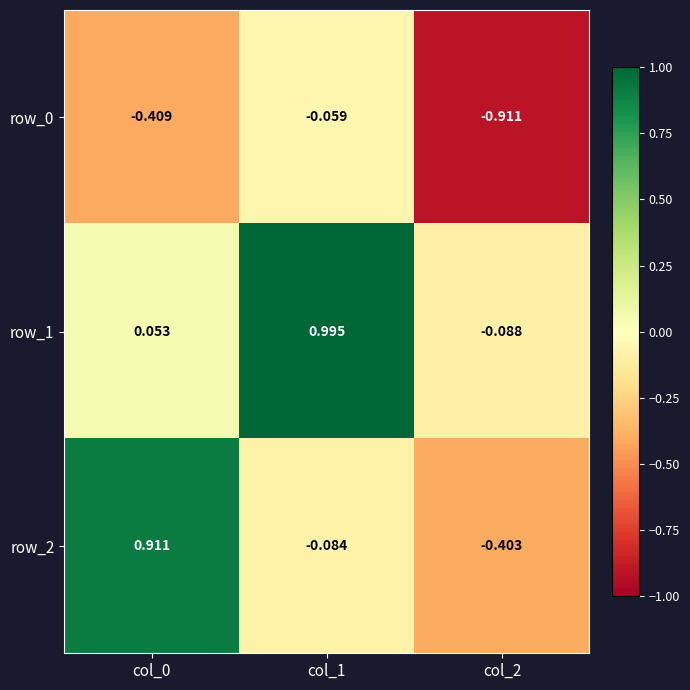

Rank the series by their average value, from lowest to highest.

row_0, row_2, row_1